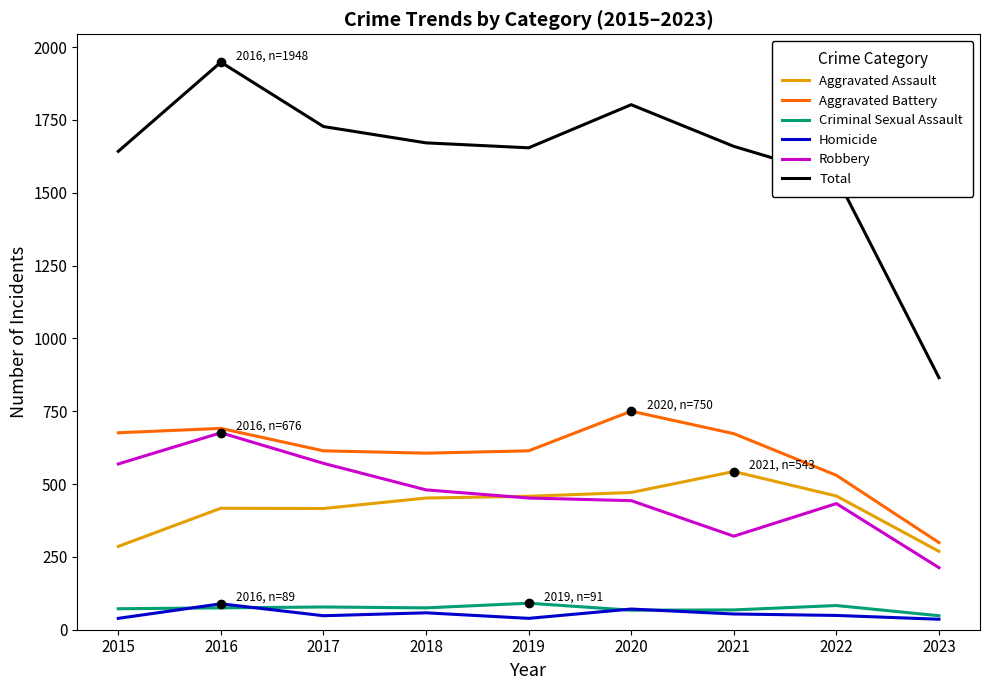

What are all the series names shown in the legend?

Aggravated Assault, Aggravated Battery, Criminal Sexual Assault, Homicide, Robbery, Total